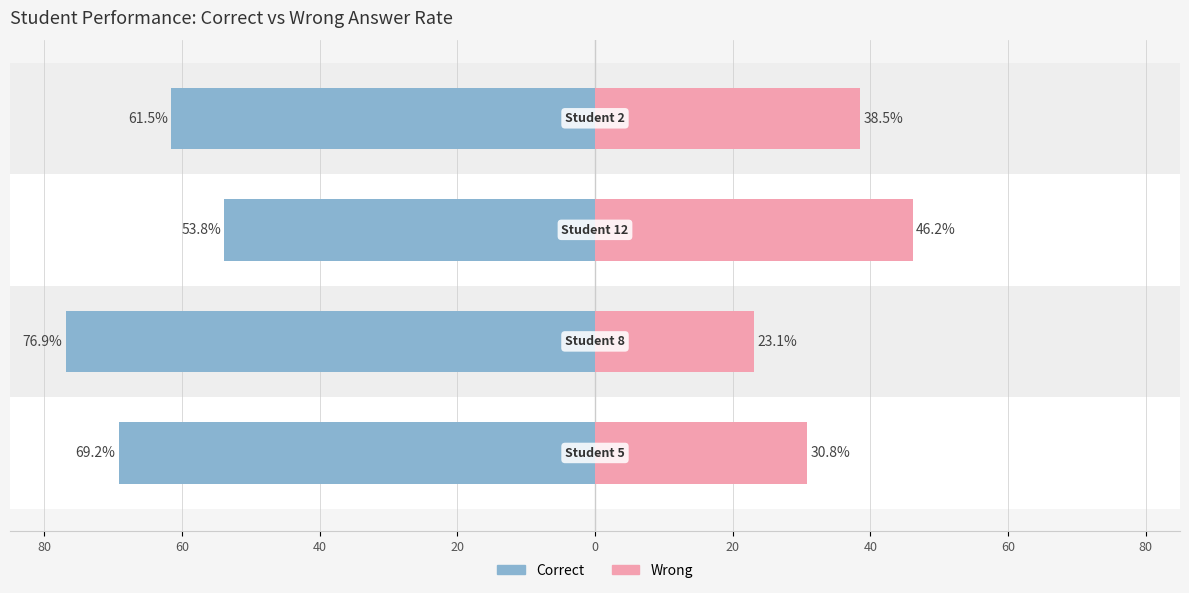

At 60, list the series in order from largest to smallest.

Wrong, Correct